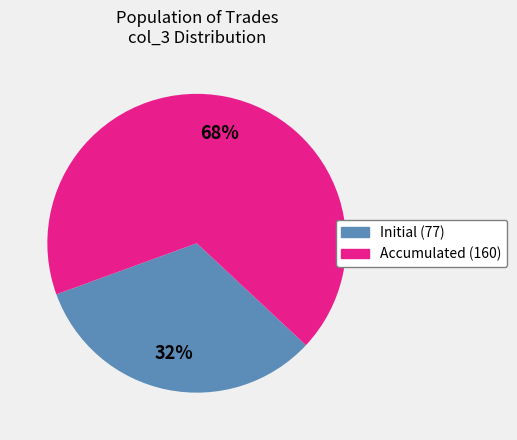

Does any single category account for the majority?

Yes